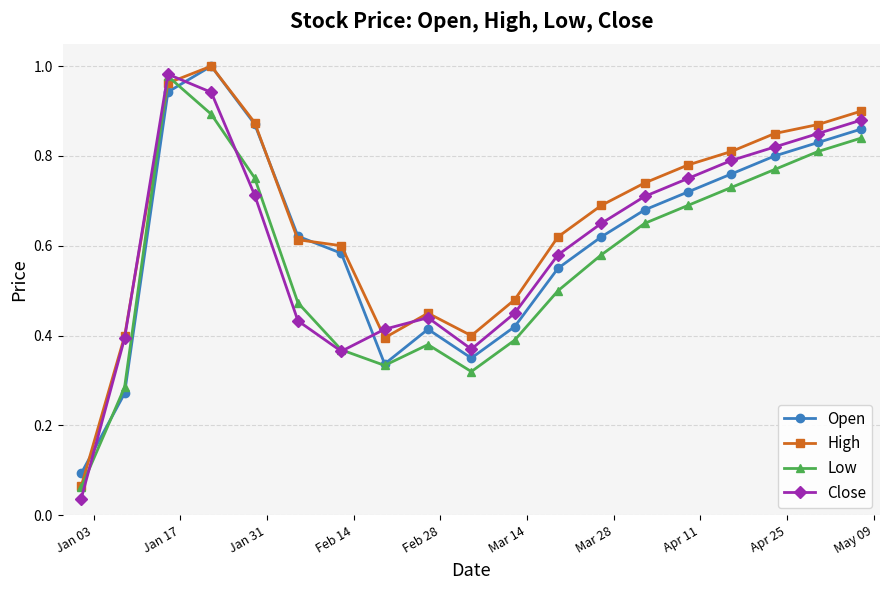

At how many categories does at least one series exceed 0?

19